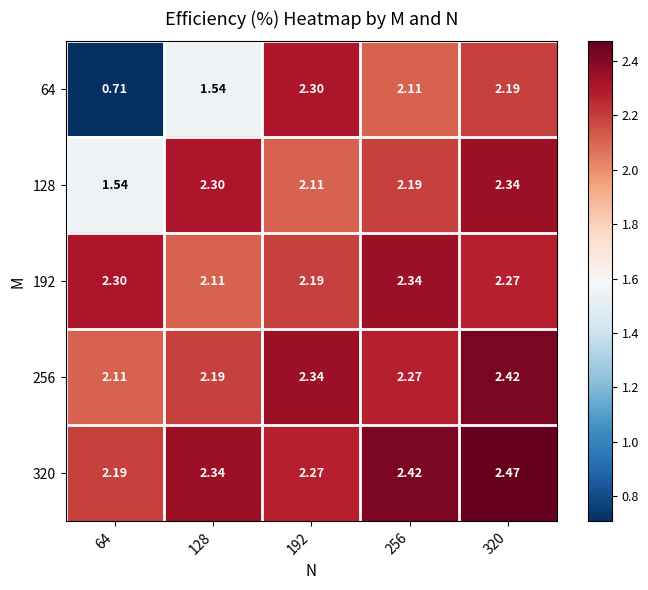

Count the number of data series in this chart.

5